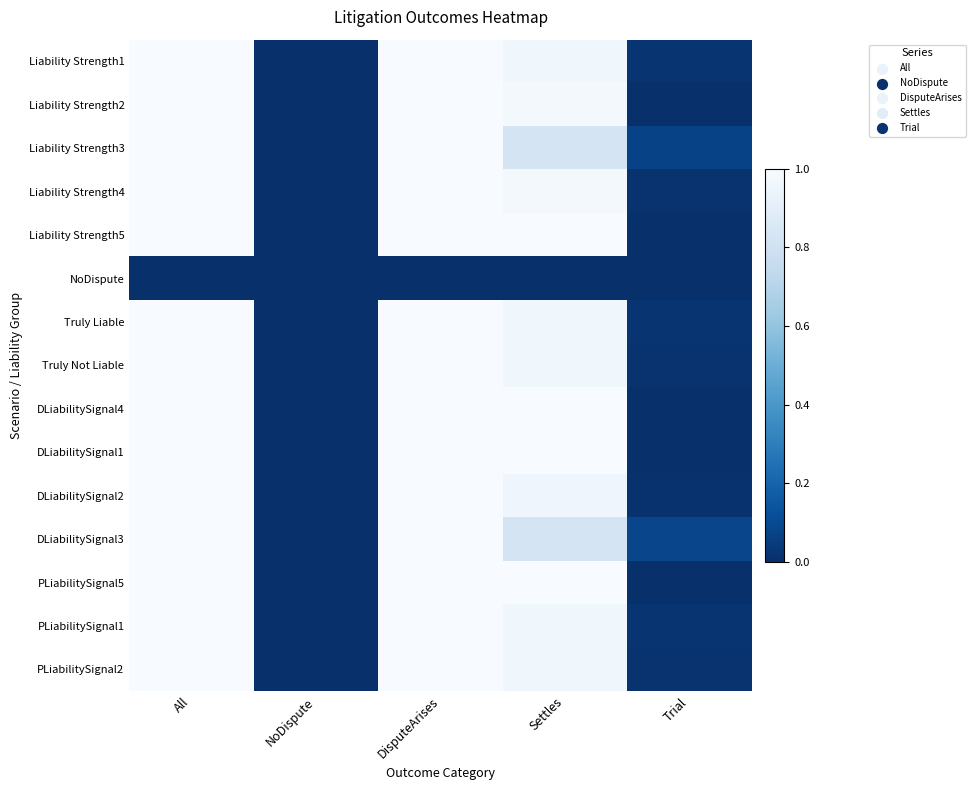

Which has a higher value, NoDispute or Settles?

Settles